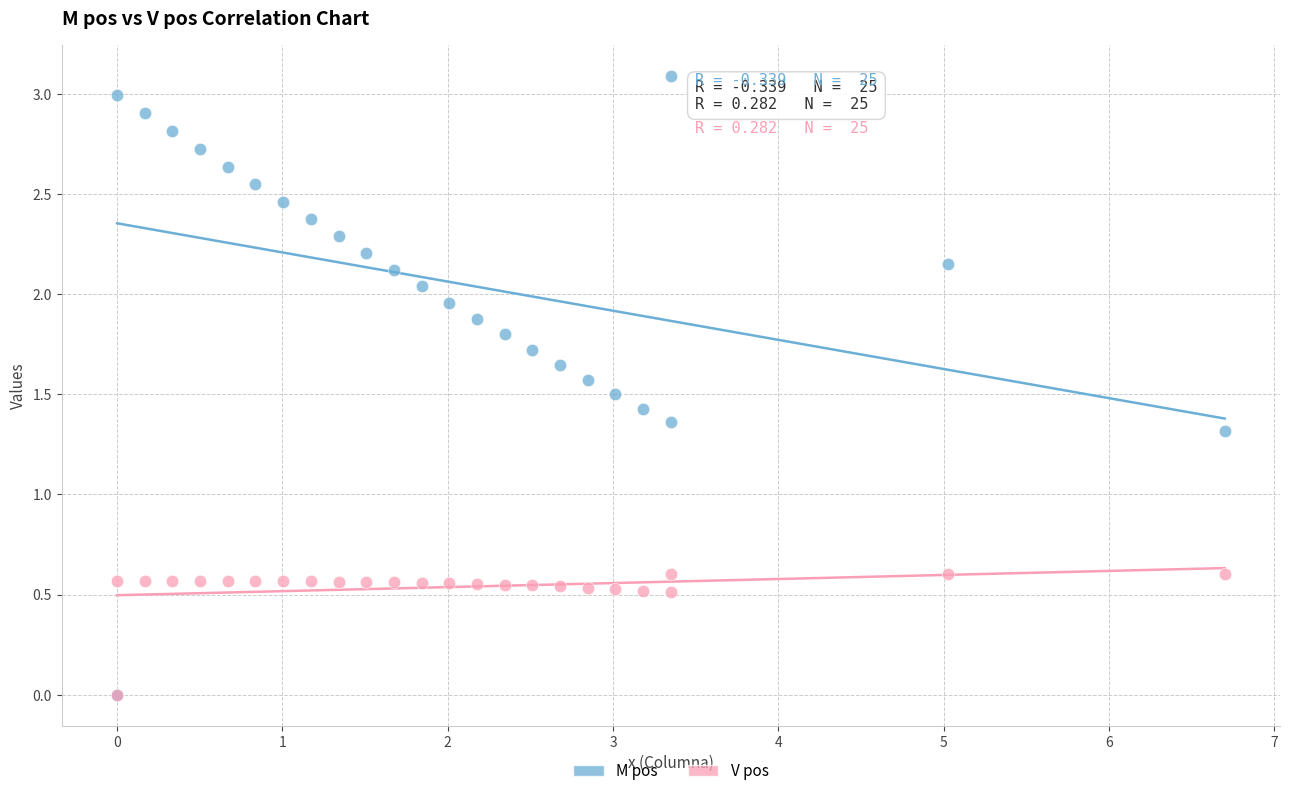

In the M pos series, what Y value is closest to 1?

1.3